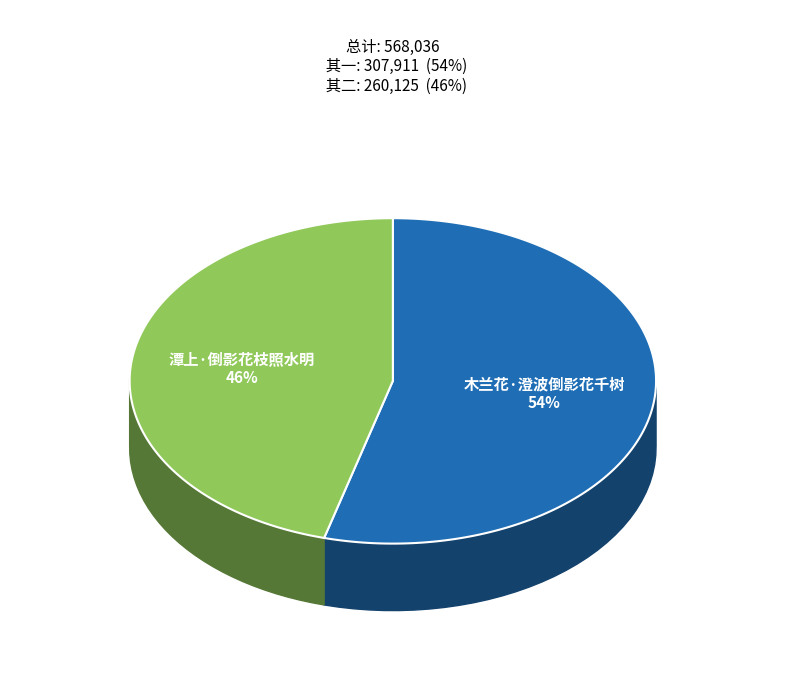

How much of the chart is everything except 潭上·倒影花枝照水明?

54.2%